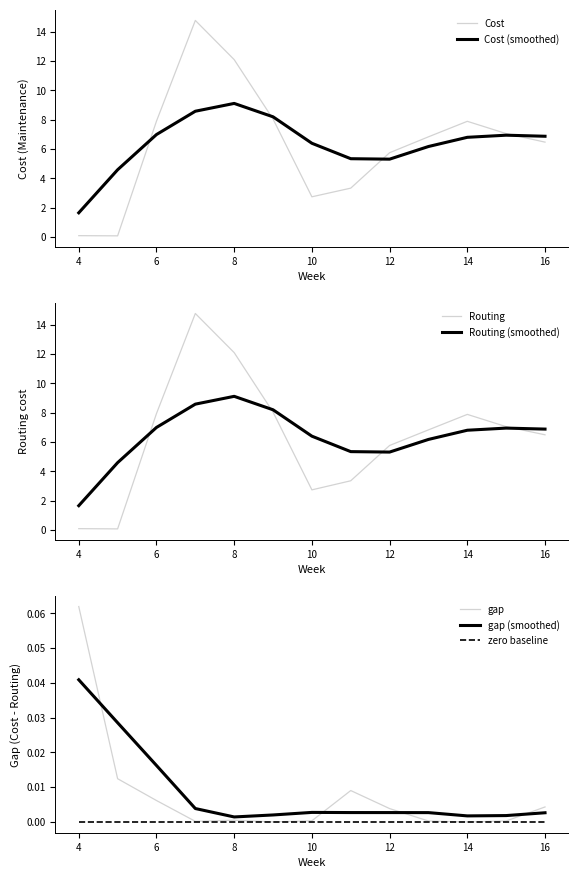

True or false: Routing has a value of 12.5 at 6.

False